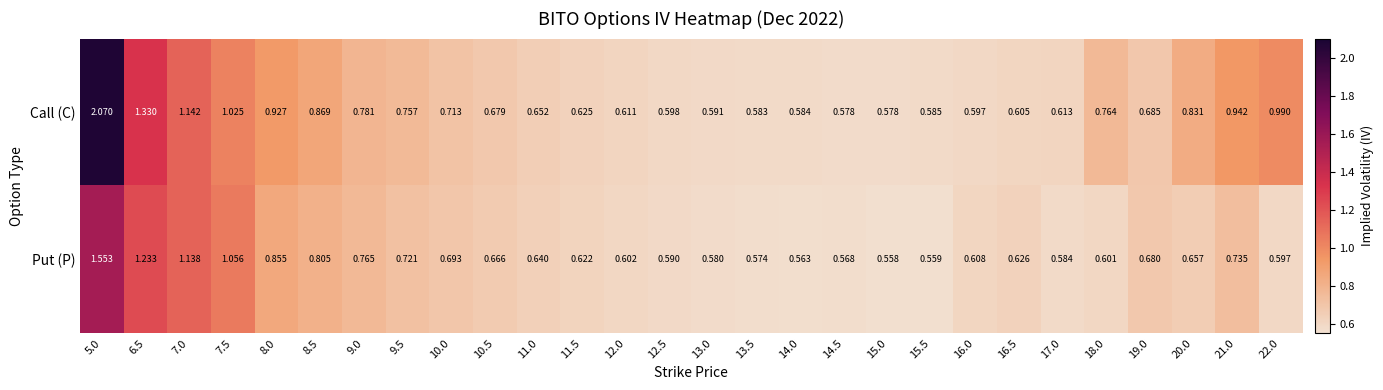

Which series has the widest spread of values?

Call (C)